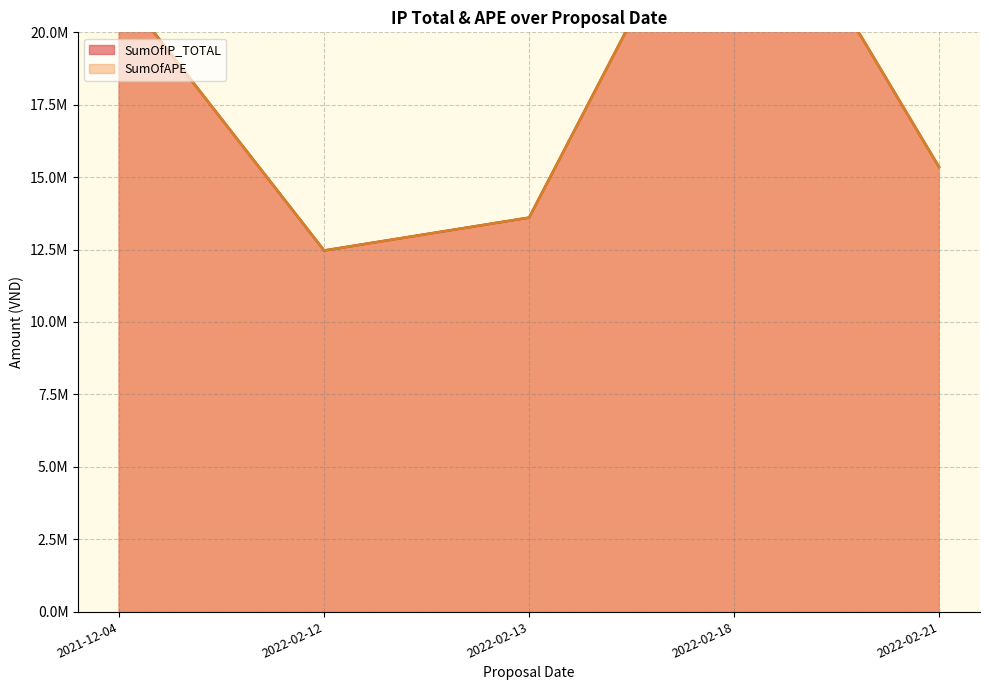

True or false: SumOfAPE and SumOfIP_TOTAL intersect in this chart.

False